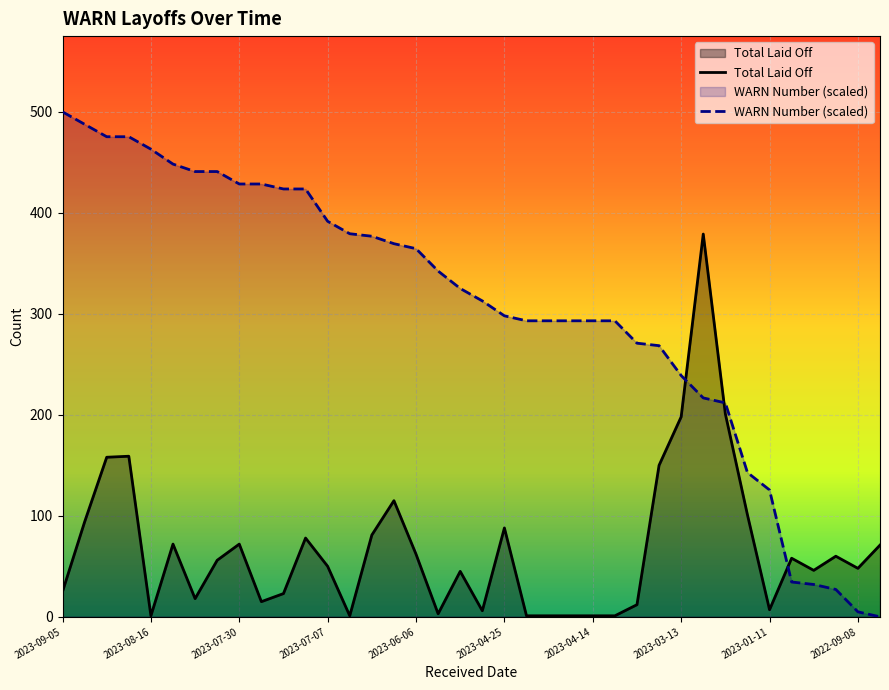

How many positive values does the WARN Number series have?

37